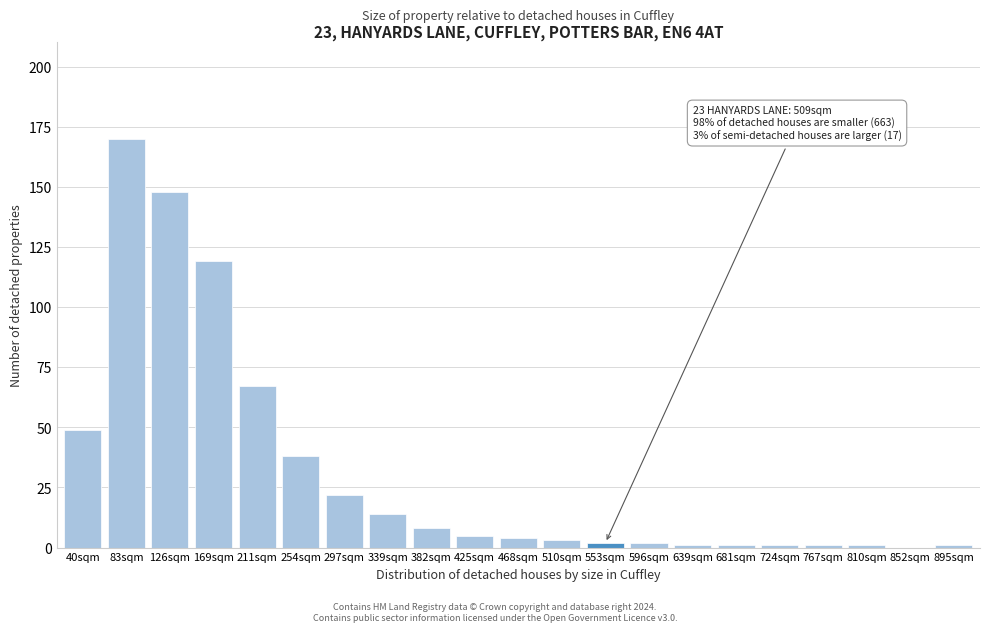

Reading left to right, transcribe all the data shown in this chart.

40sqm=49	83sqm=170	126sqm=148	169sqm=119	211sqm=67	254sqm=38	297sqm=22	339sqm=14	382sqm=8	425sqm=5	468sqm=4	510sqm=3	553sqm=2	596sqm=2	639sqm=1	681sqm=1	724sqm=1	767sqm=1	810sqm=1	852sqm=0	895sqm=1